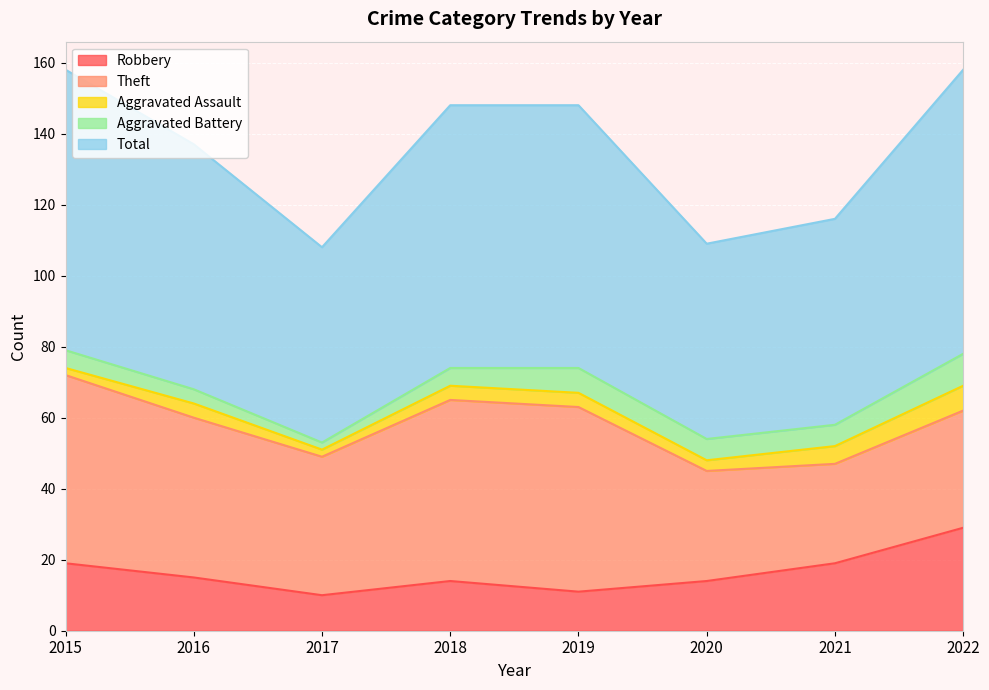

How many lines are shown in the chart?

5